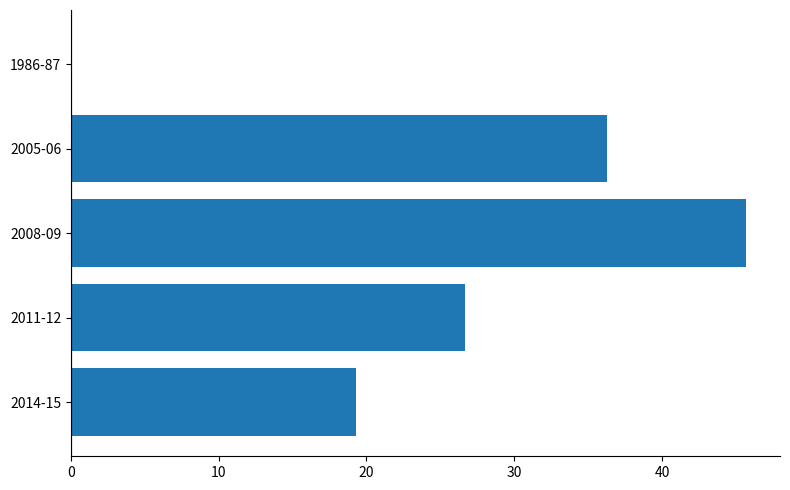

How many series are shown in this chart?

1